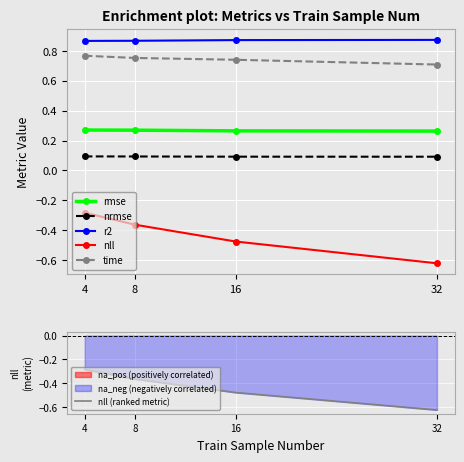

What is the average value of the r2 series?

0.9